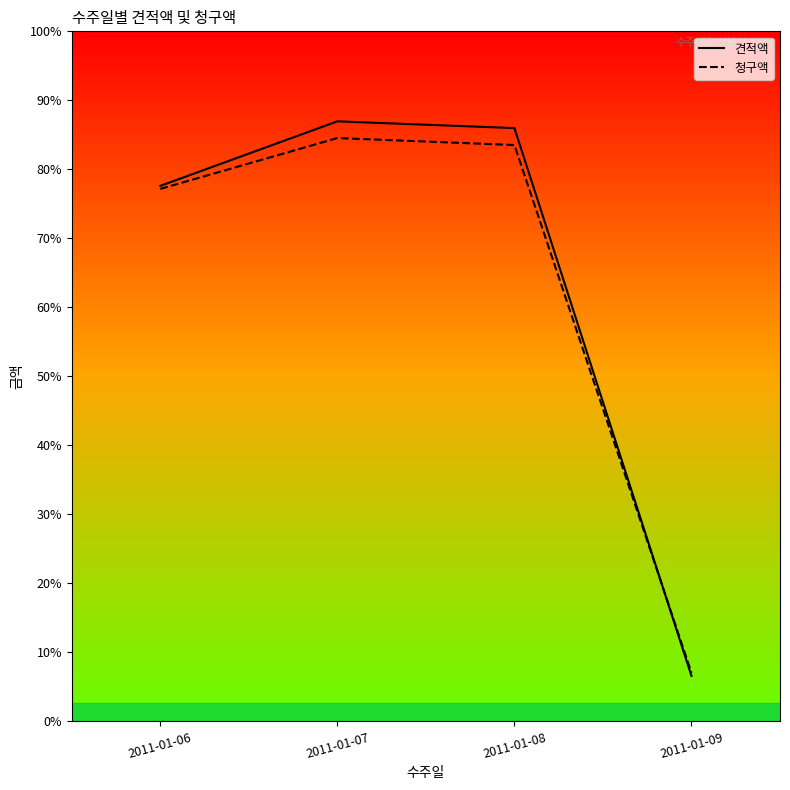

How many times do 견적액 and 청구액 cross each other?

1